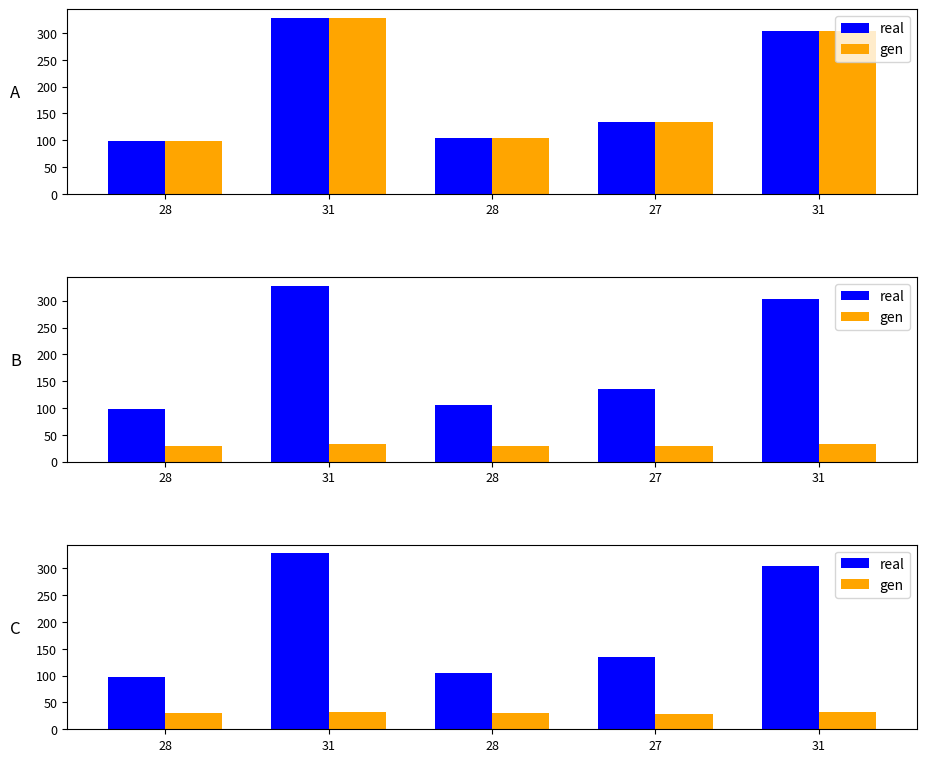

At 31, list the series in order from largest to smallest.

real, gen